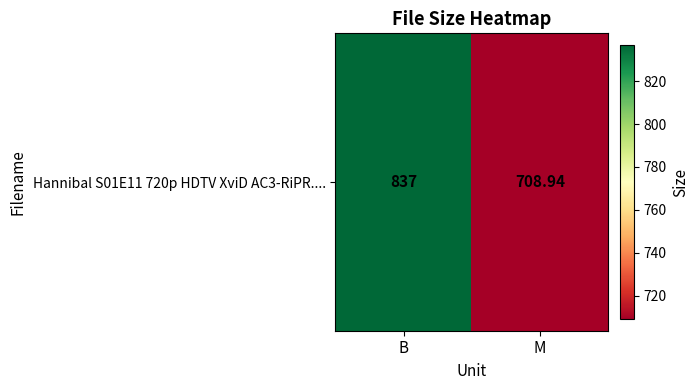

Approximately how many times larger is the value at B compared to M?

1.2